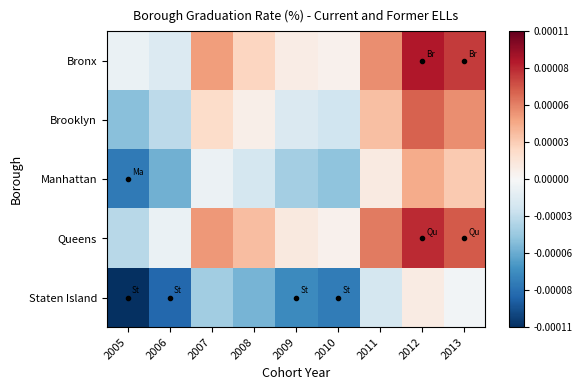

Reading right to left, list all the values displayed in this chart.

Bronx: 2013=7.7	2012=8.8	2011=5.1	2010=0.5	2009=0.8	2008=2.4	2007=4.6	2006=-1.5	2005=-0.7
Brooklyn: 2013=5.1	2012=6.5	2011=3.3	2010=-2.2	2009=-1.6	2008=0.7	2007=2.0	2006=-2.9	2005=-4.6
Manhattan: 2013=2.9	2012=4.1	2011=1.0	2010=-4.4	2009=-3.7	2008=-1.9	2007=-0.6	2006=-5.3	2005=-7.8
Queens: 2013=6.8	2012=8.2	2011=5.7	2010=0.5	2009=1.1	2008=3.4	2007=4.8	2006=-0.7	2005=-3.0
Staten Island: 2013=-0.3	2012=0.9	2011=-1.9	2010=-7.7	2009=-7.0	2008=-5.1	2007=-3.8	2006=-8.6	2005=-11.0